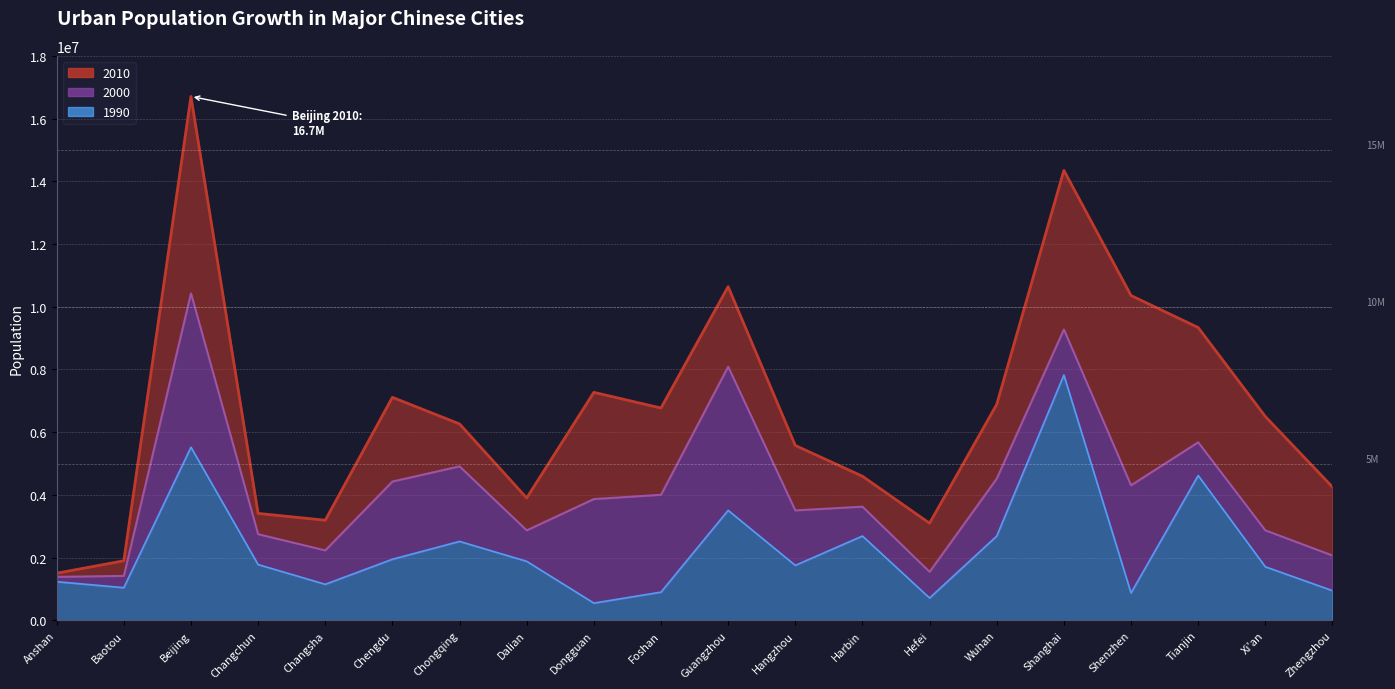

True or false: 1990 has more than 1 interior local peaks.

True